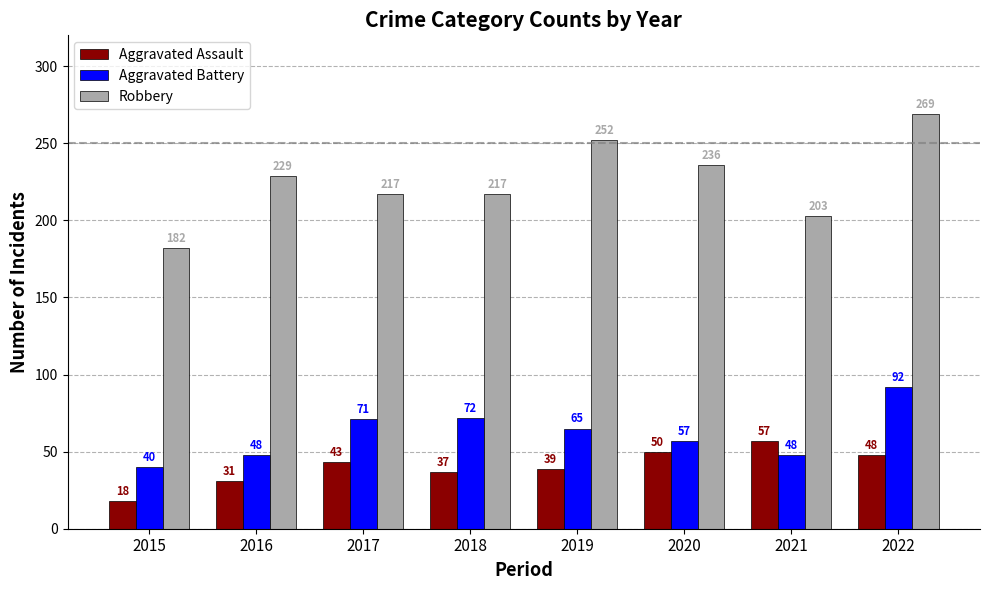

The value of Aggravated Battery at 2016 is 48. True or false?

True